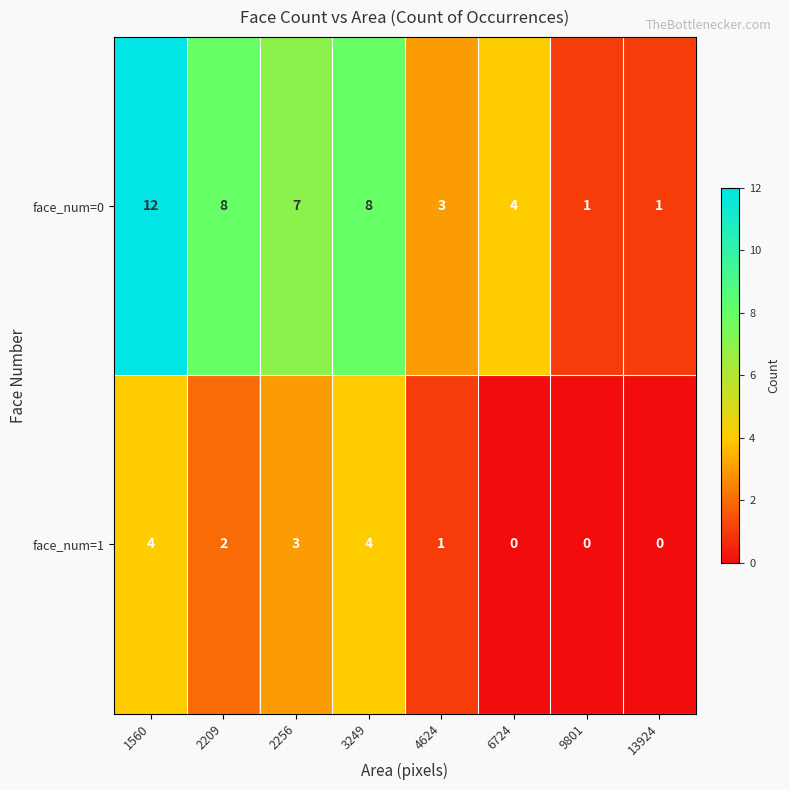

What is the difference between the maximum and minimum values in the face_num=0 series?

11